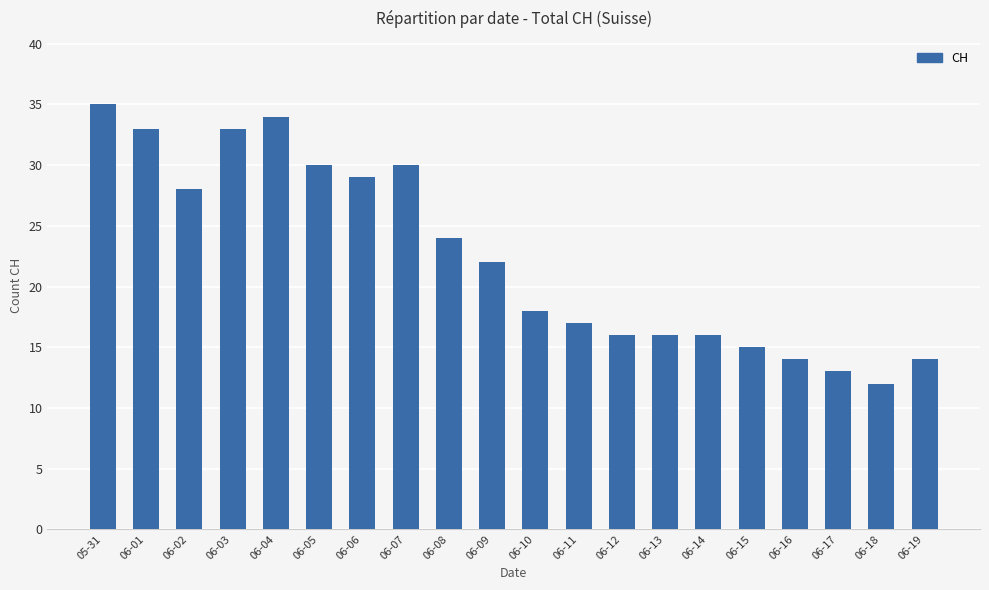

Which label corresponds to the largest value in the chart?

05-31